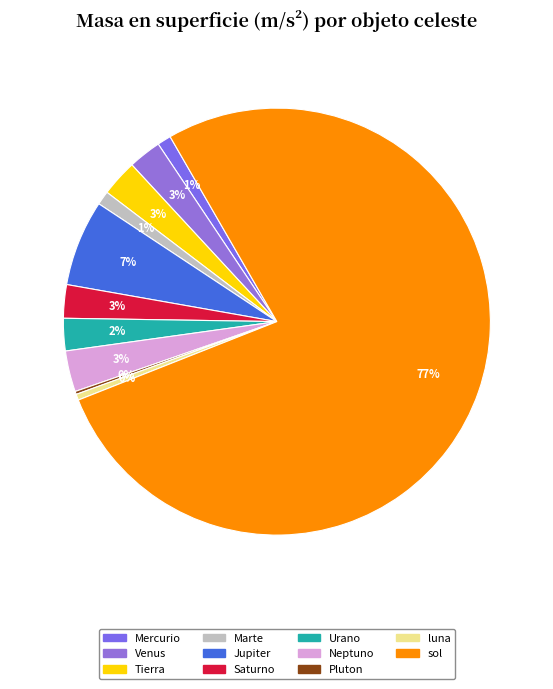

Rank the categories by value from highest to lowest.

sol, Jupiter, Neptuno, Tierra, Saturno, Venus, Urano, Marte, Mercurio, luna, Pluton